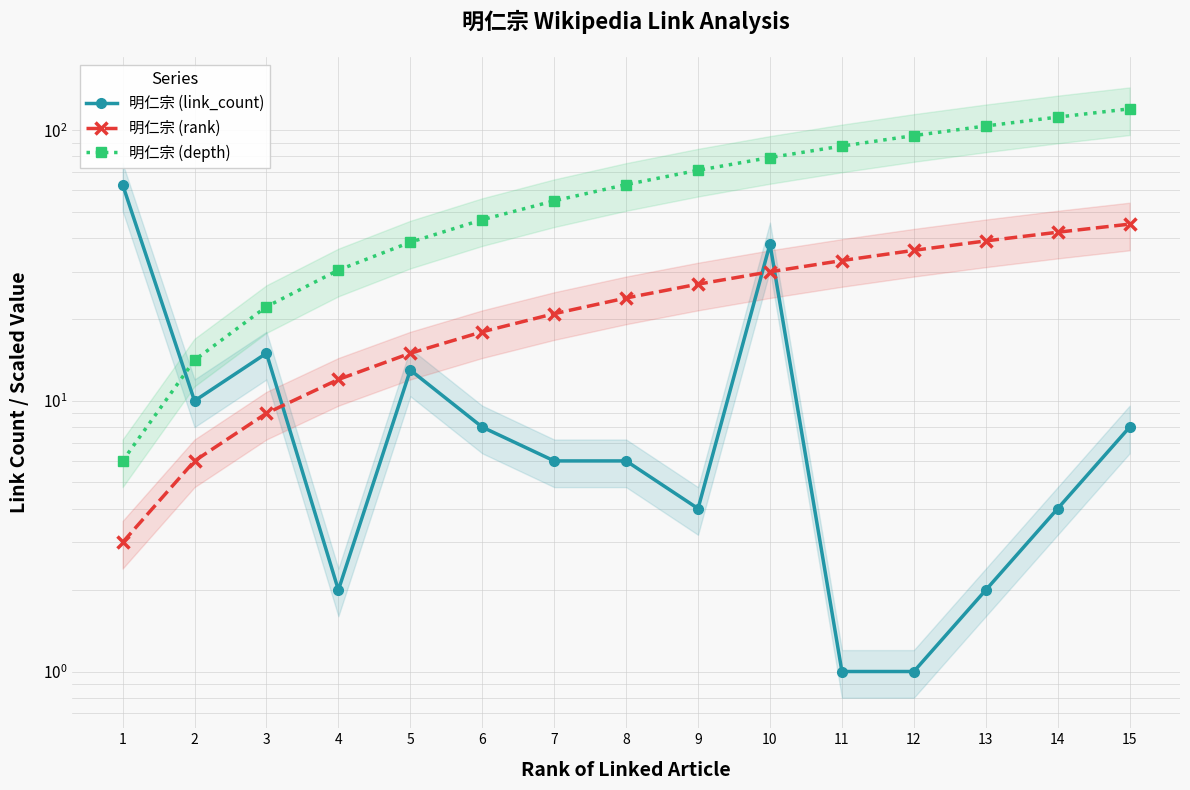

What is the sum of all 明仁宗 (link_count) values?

181.0